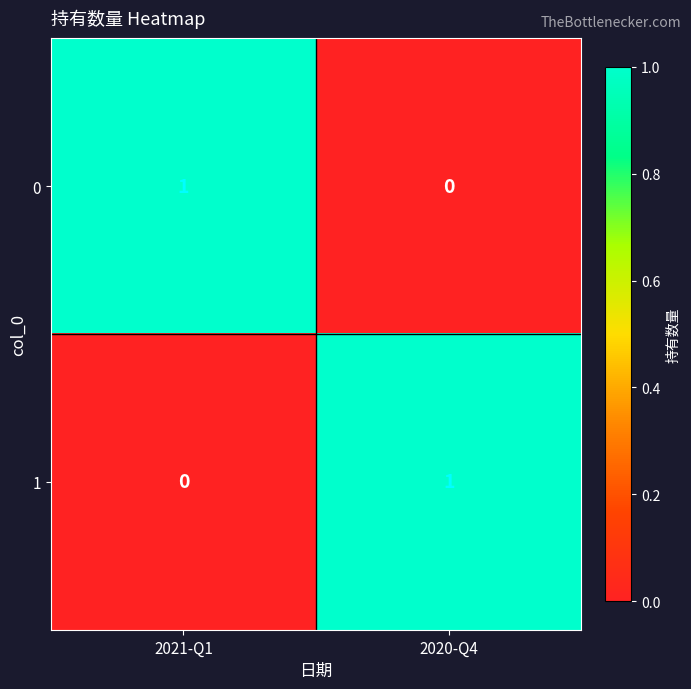

The value of 0 at 2021-Q1 is 2. True or false?

False